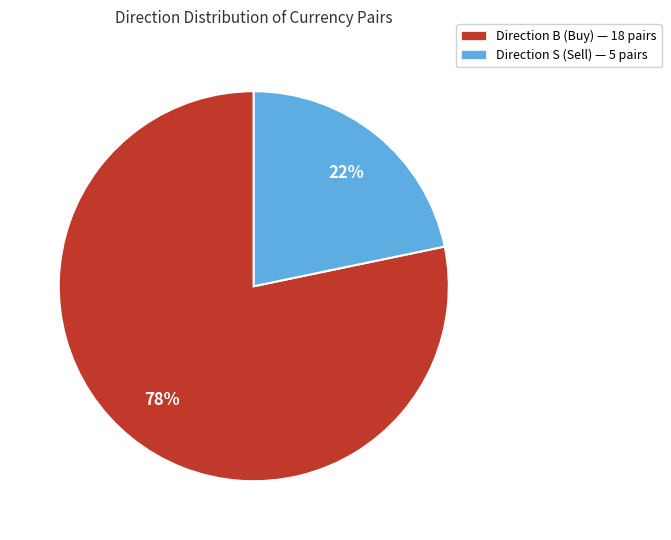

What is the majority slice?

Direction B (Buy) — 18 pairs